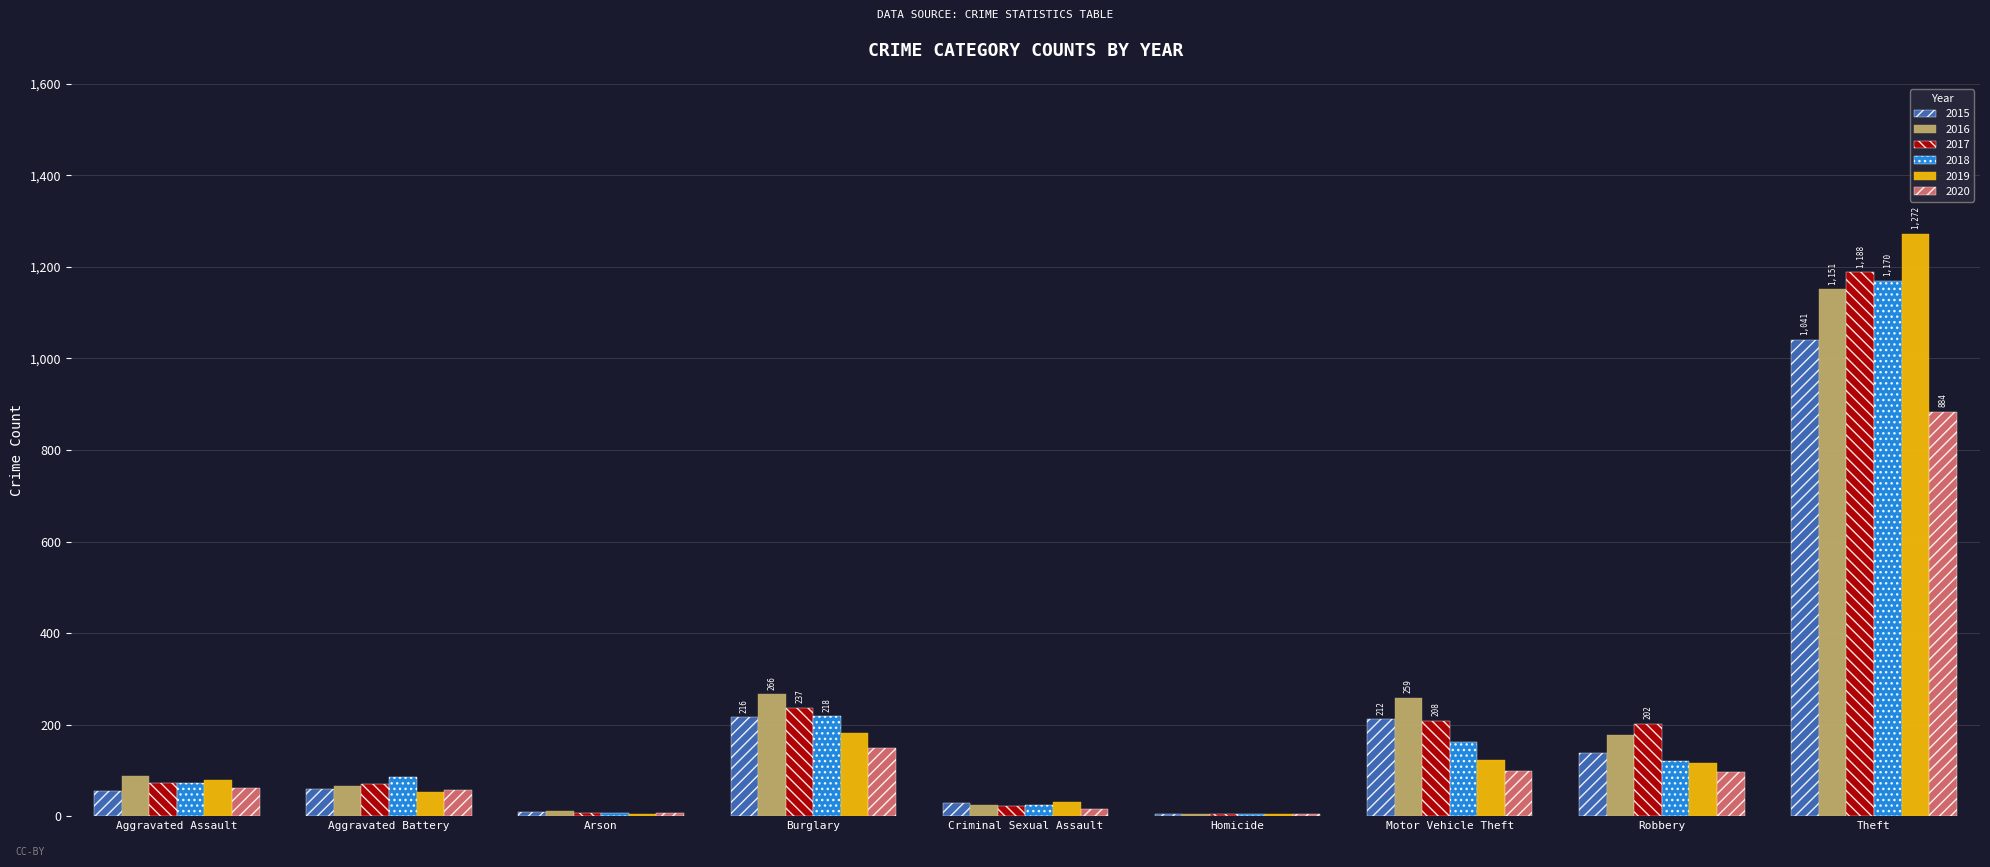

What is the total value across all series at Robbery?

853